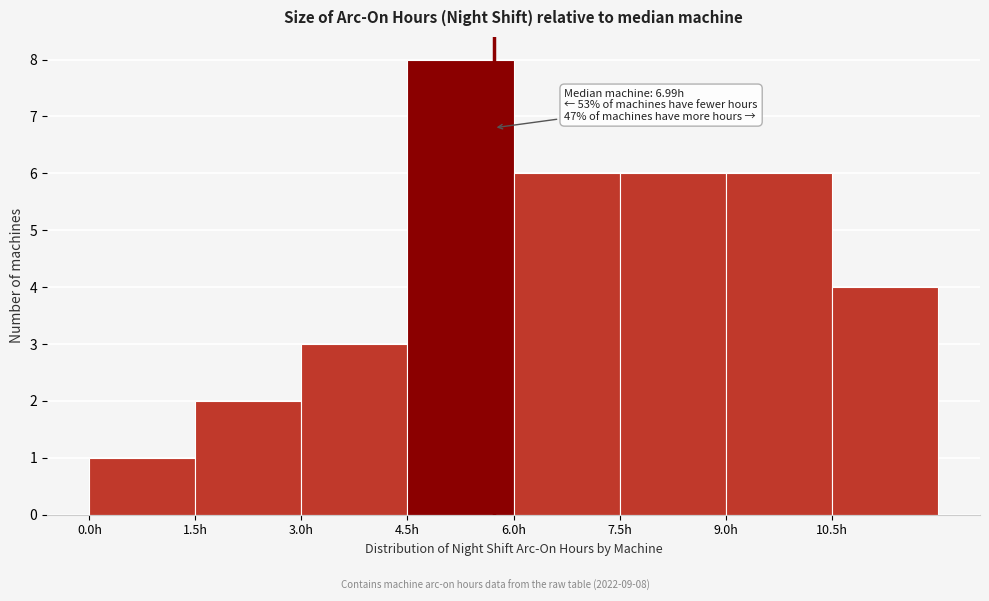

Which range on the x-axis has the tallest bar?

4.5 to 6.0